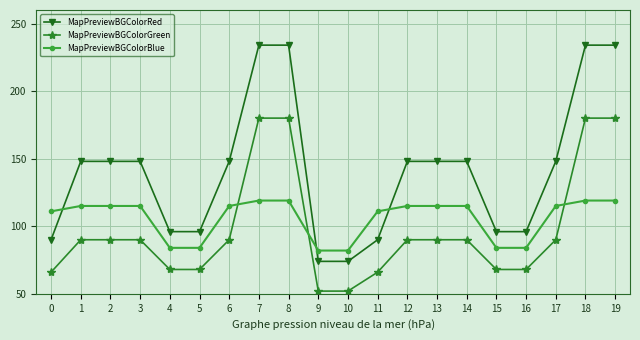

Does the chart display data point markers on the line(s)?

Yes